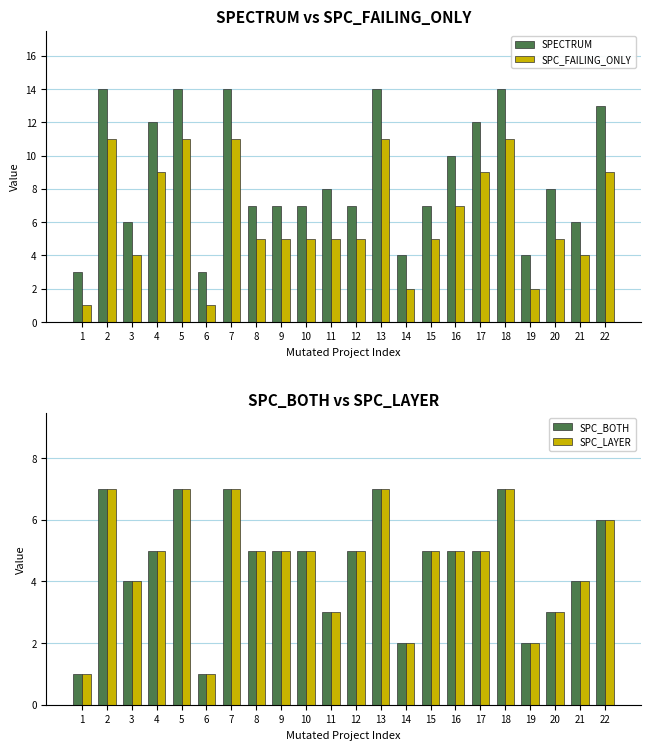

How many data points in SPC_LAYER are less than 5?

8